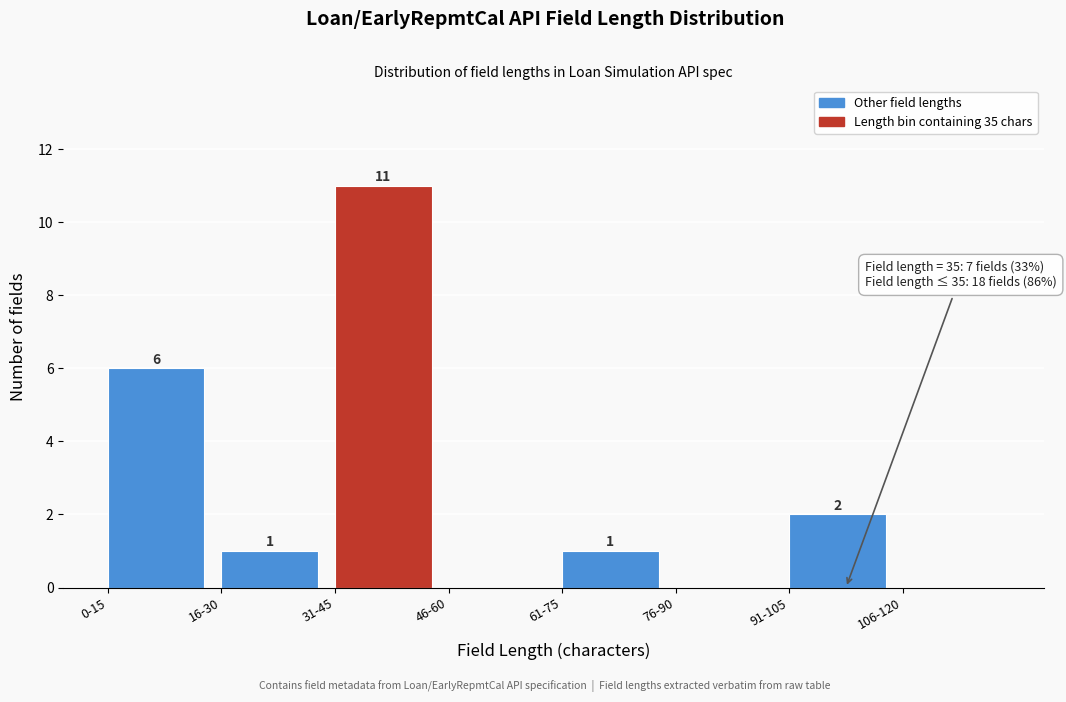

Reading right to left, extract all data points from this chart.

106-120=0	91-105=2	76-90=0	61-75=1	46-60=0	31-45=11	16-30=1	0-15=6